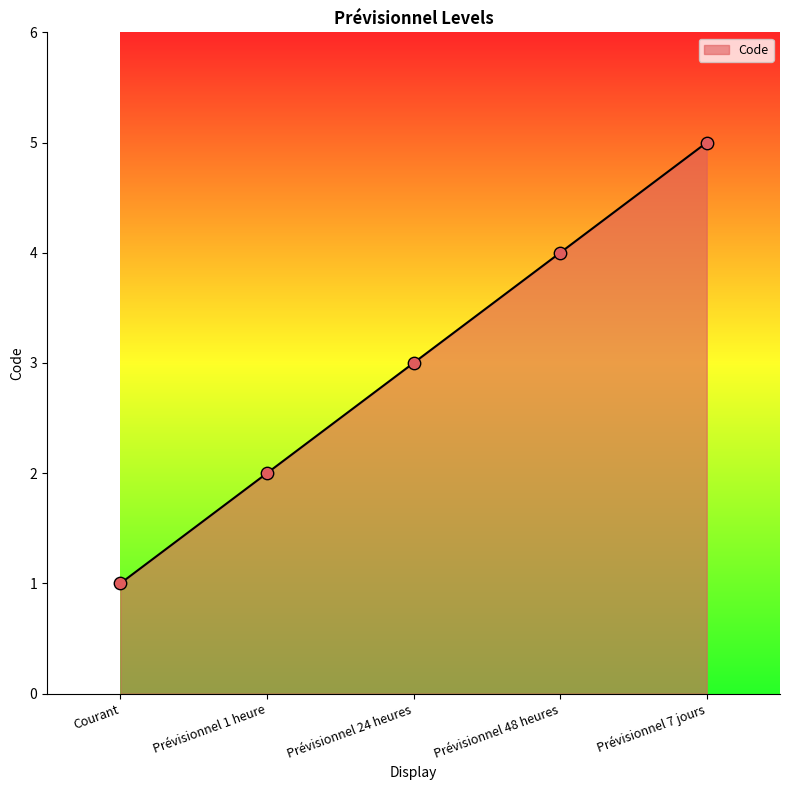

Between Prévisionnel 48 heures and Courant, which is larger?

Prévisionnel 48 heures